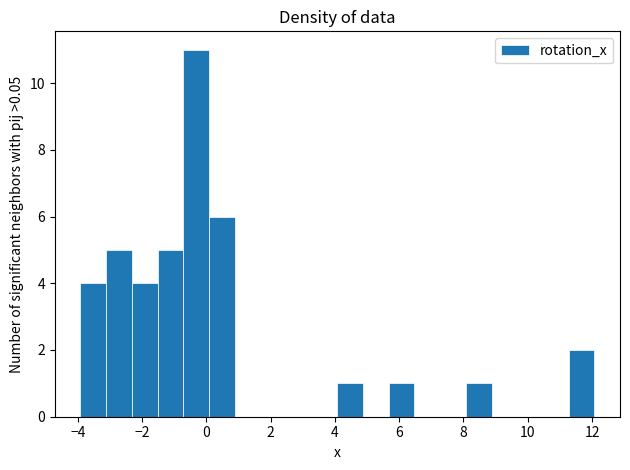

Around what value on the x-axis is the tallest bar? Give the approximate position of its centre, as read against the axis.

-0.4